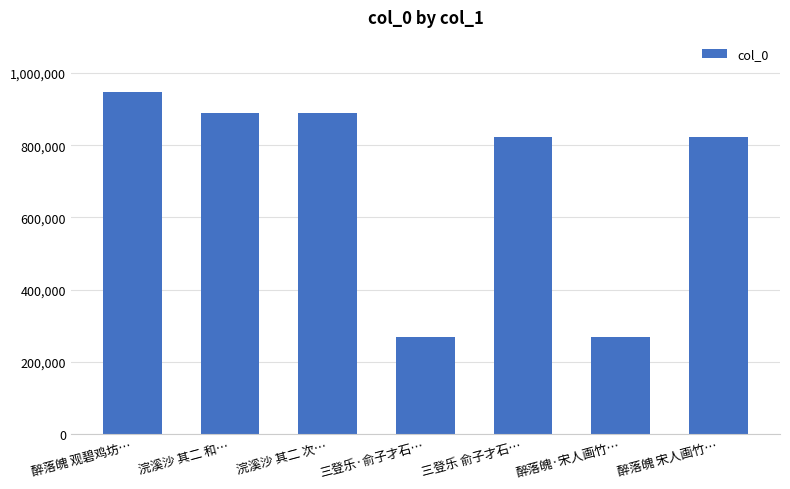

Which has a higher value, 醉落魄 观碧鸡坊… or 三登乐·俞子才石…?

醉落魄 观碧鸡坊…